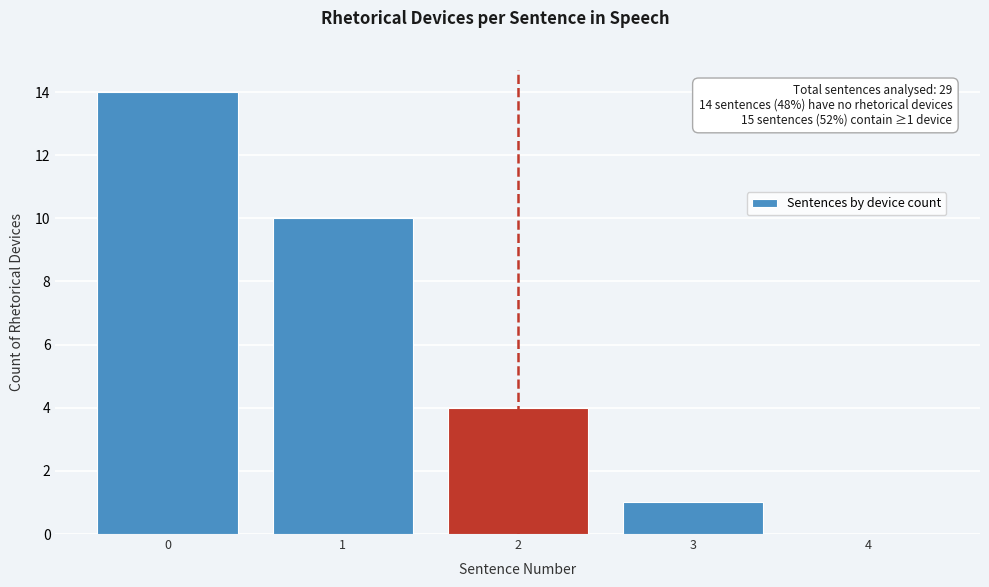

Reading right to left, transcribe all the data shown in this chart.

4=0	3=1	2=4	1=10	0=14